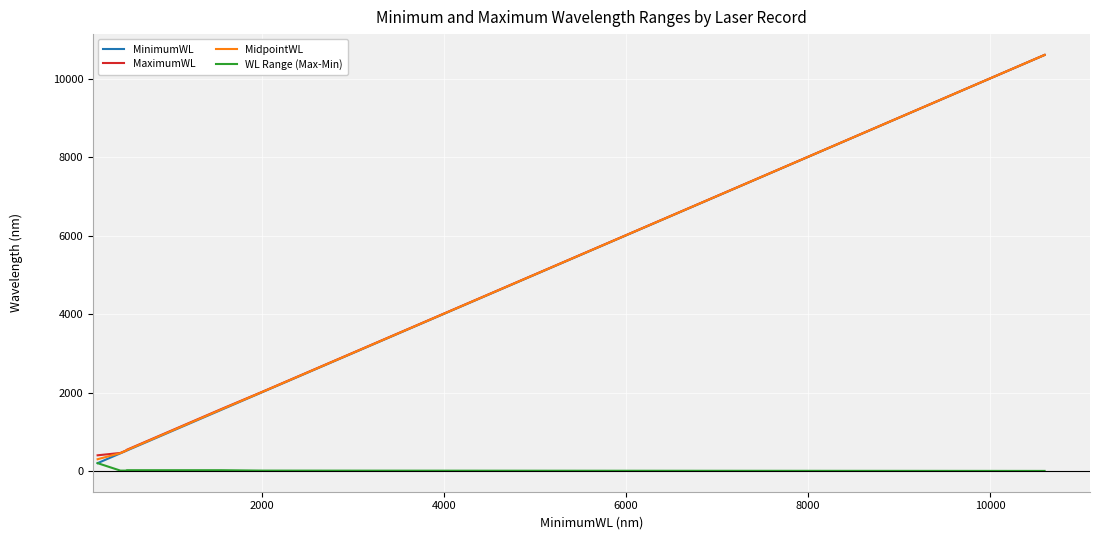

Which series has the widest spread of values?

MinimumWL